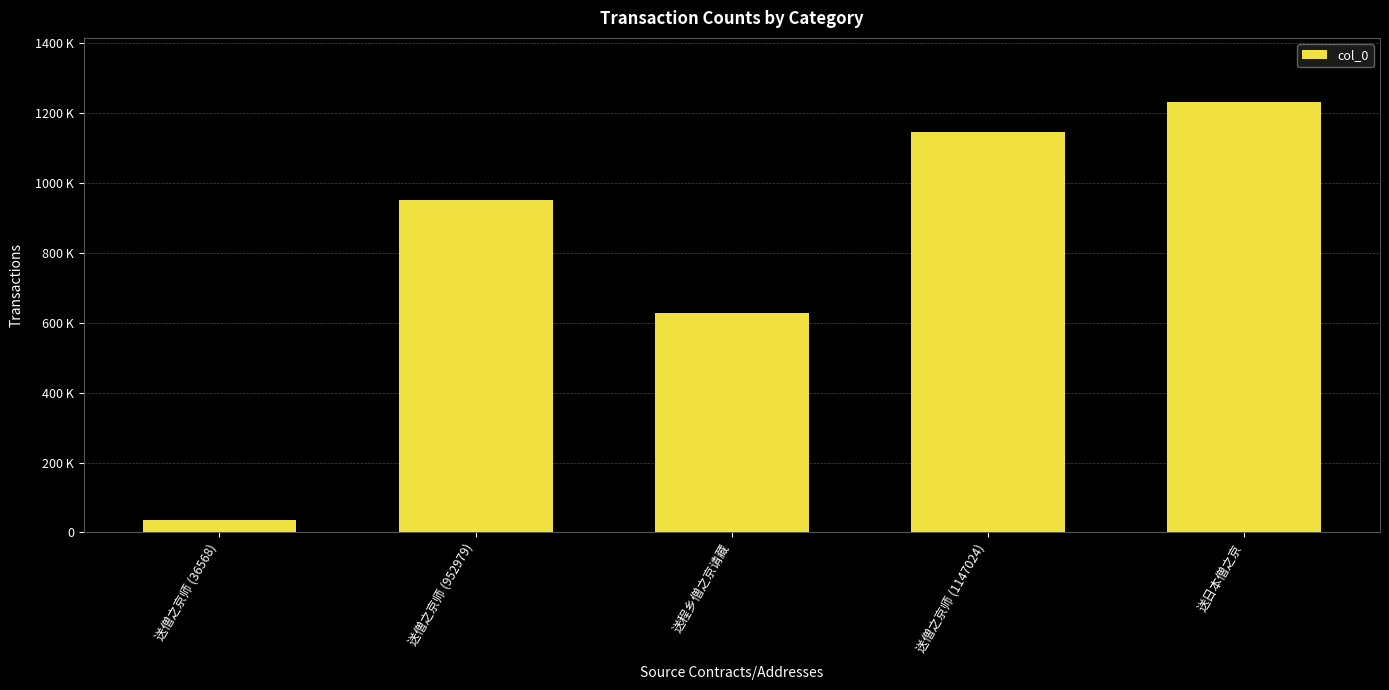

Does the chart contain any negative values?

No